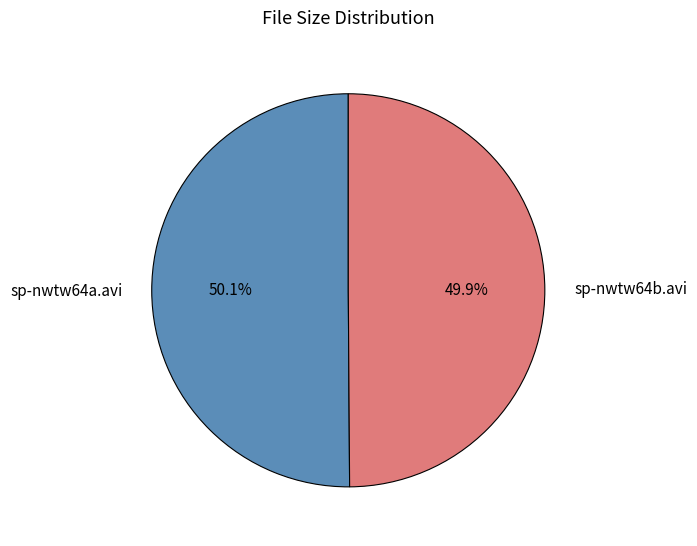

How many slices are in this pie chart?

2